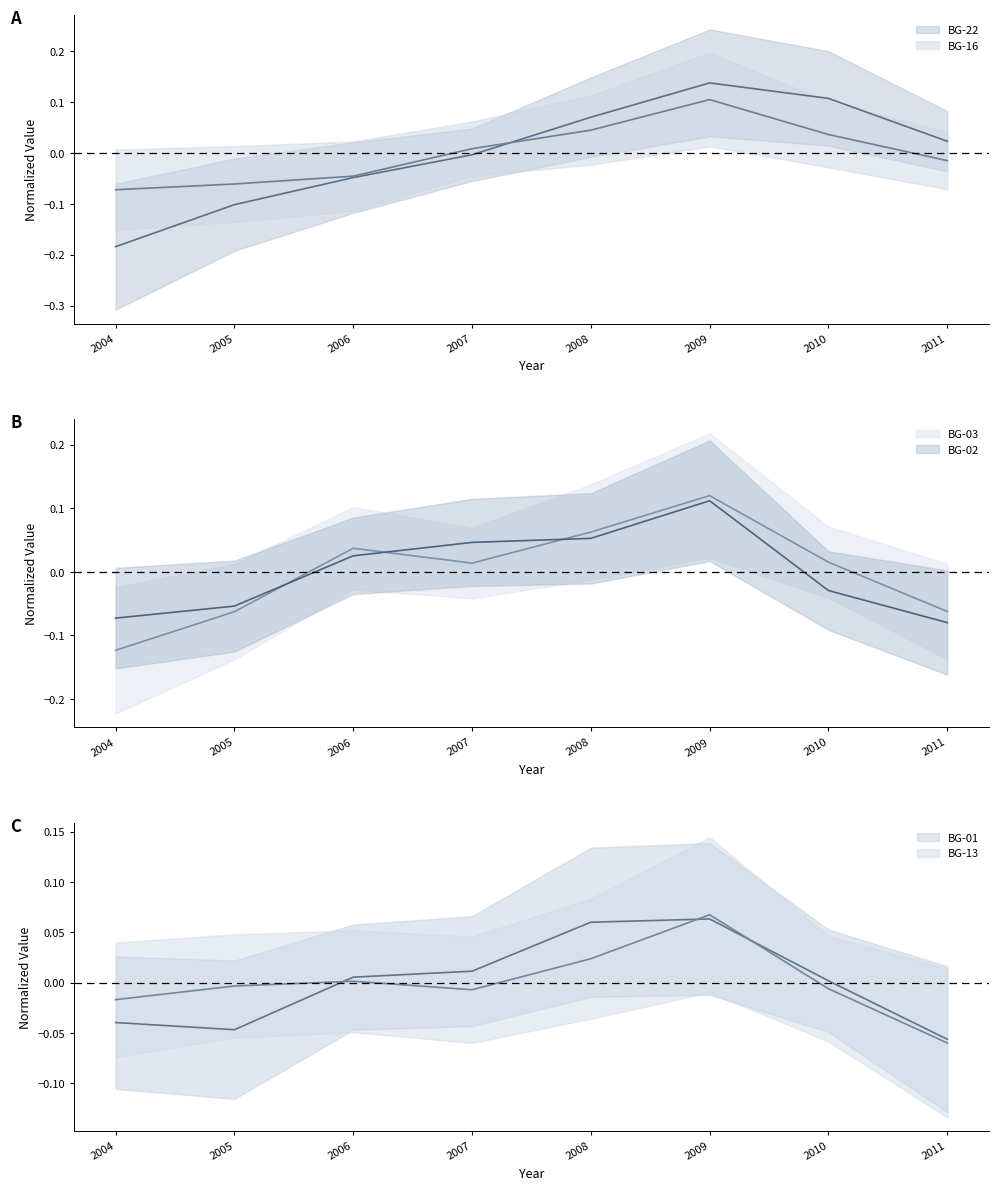

Is the value of BG-13 center at 2005 greater than the value of BG-22 center at 2005?

Yes